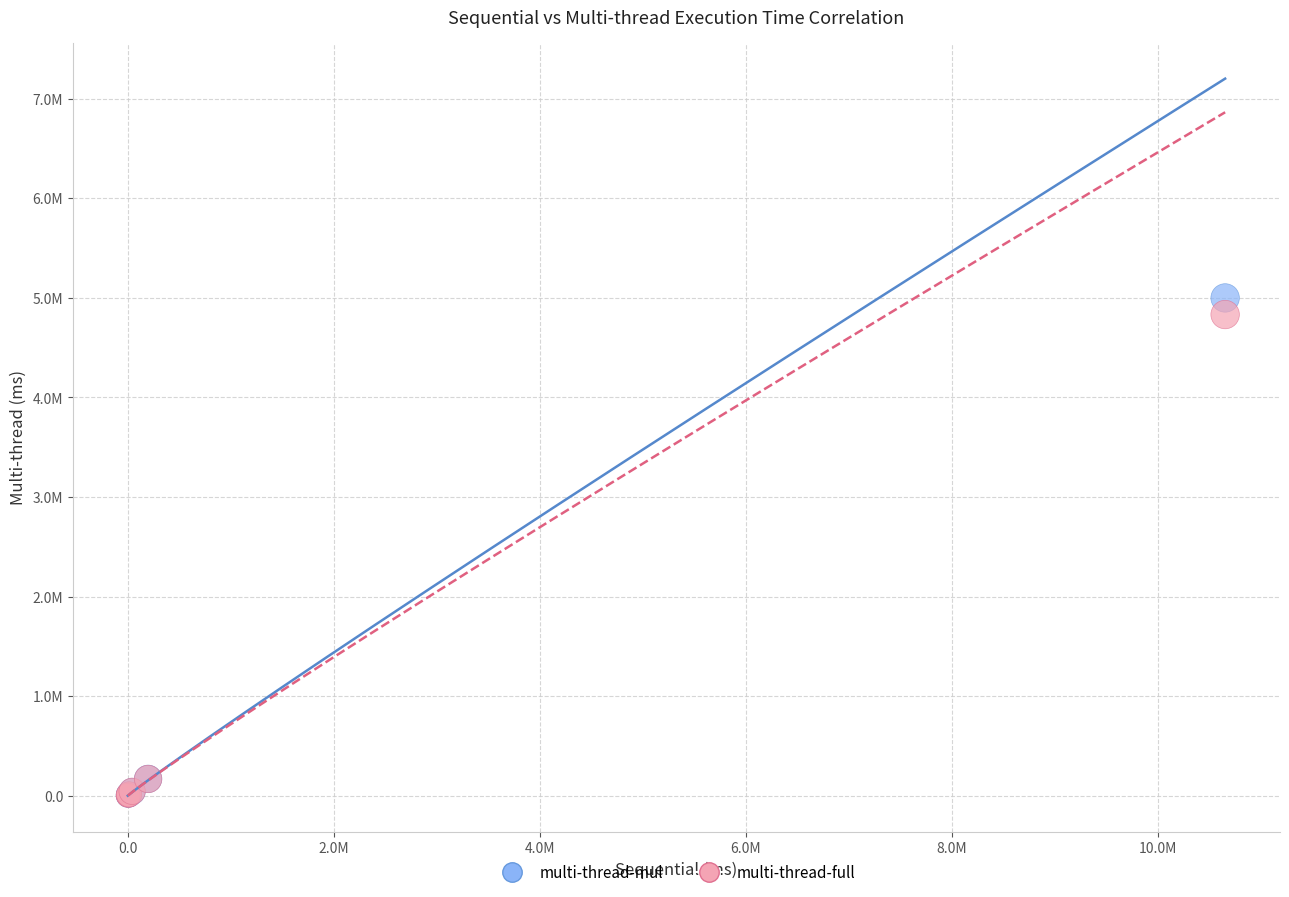

What are all the series names shown in the legend?

multi-thread-mul, multi-thread-full